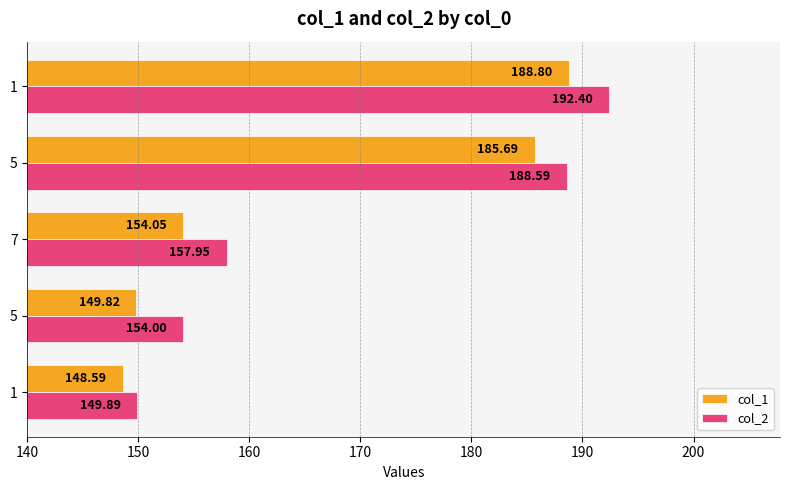

At how many categories does at least one series exceed 185?

2